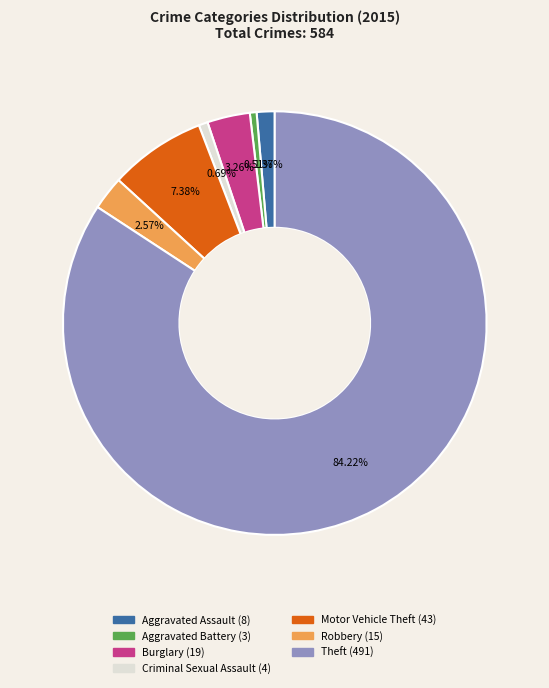

To the nearest percent, what portion does Burglary represent?

3%